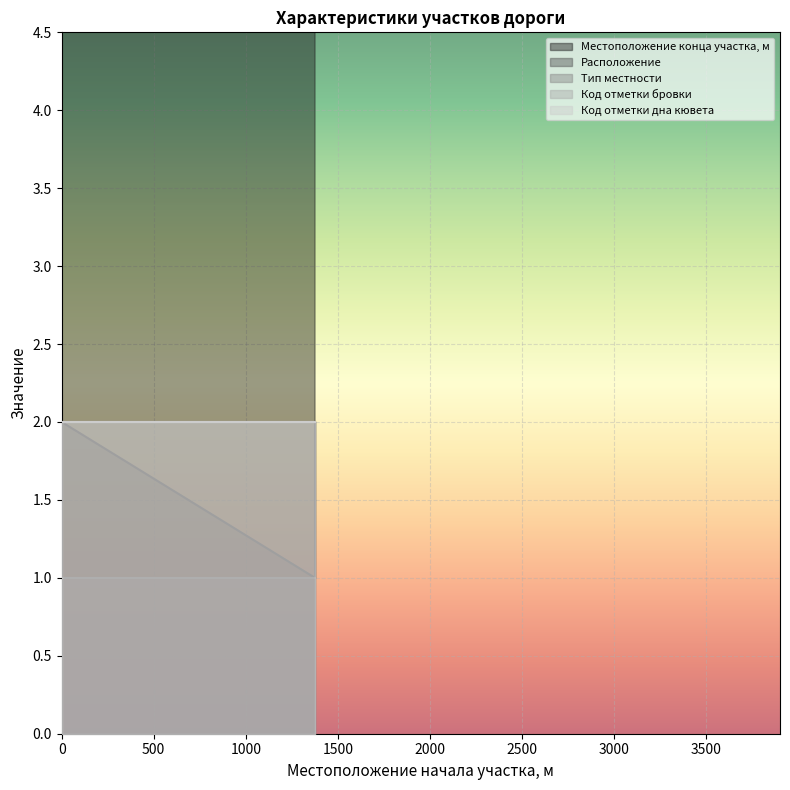

What is the value of the Код отметки дна кювета point at the 3rd from the left?

2